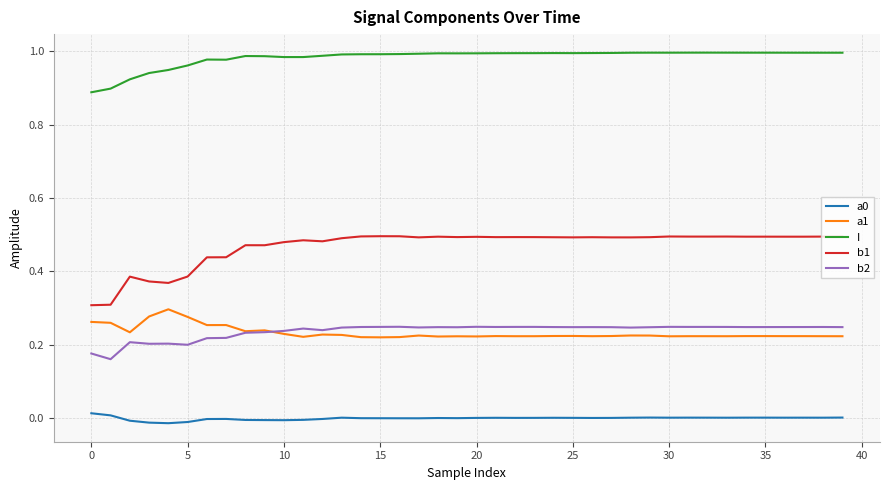

Which series has the largest total across all categories?

I